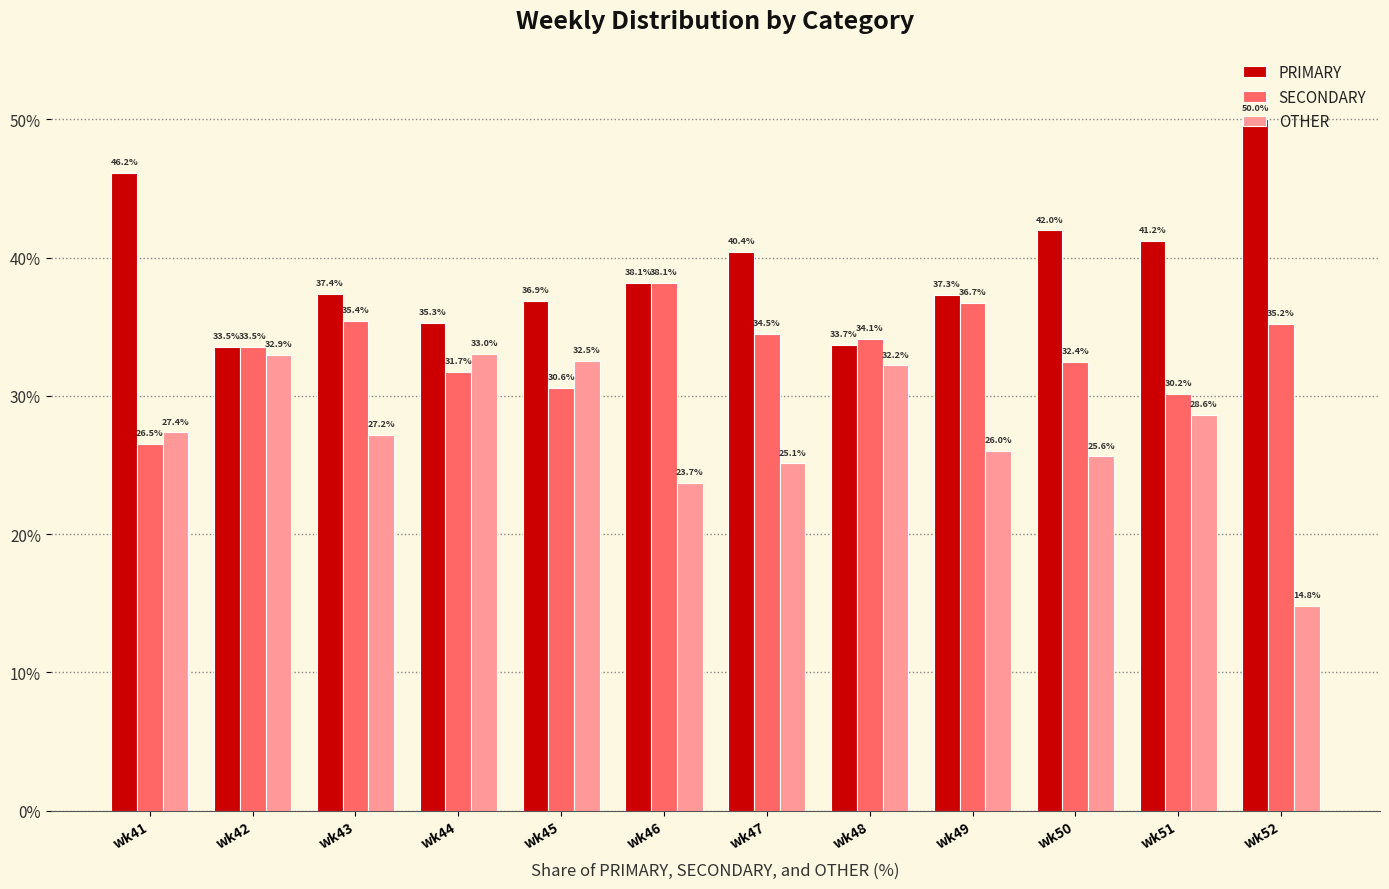

What is the difference between the SECONDARY values at wk52 and wk51?

5.1